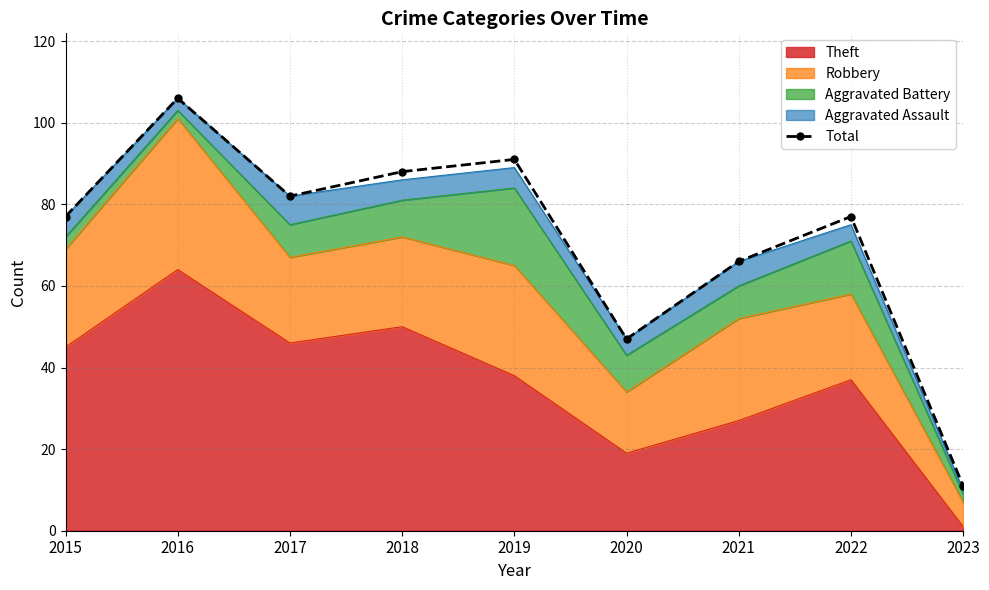

Where does the data first go above 77?

2016